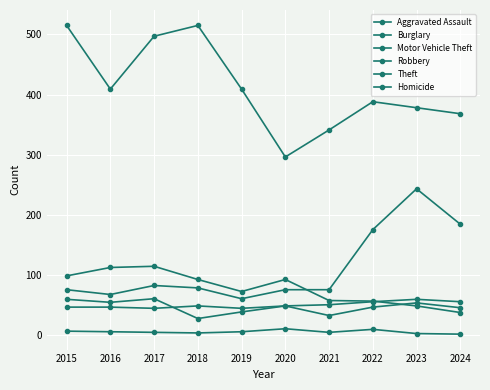

True or false: Homicide and Aggravated Assault cross at least once.

False